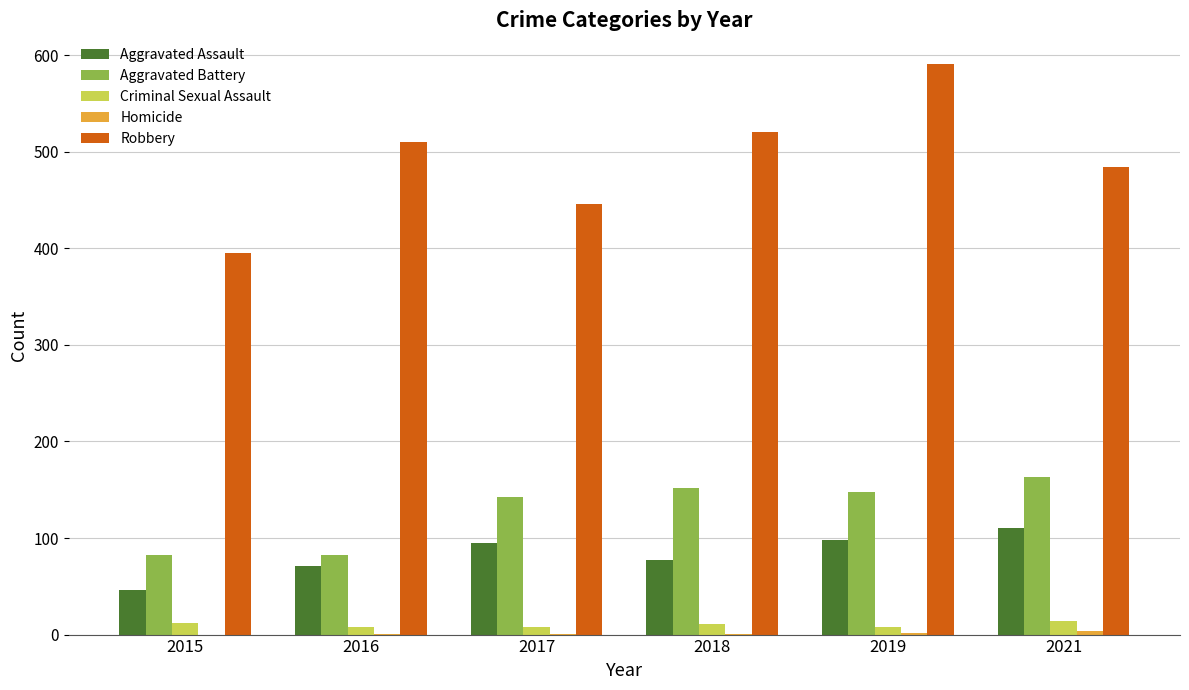

What is the sum of all Aggravated Battery values?

769